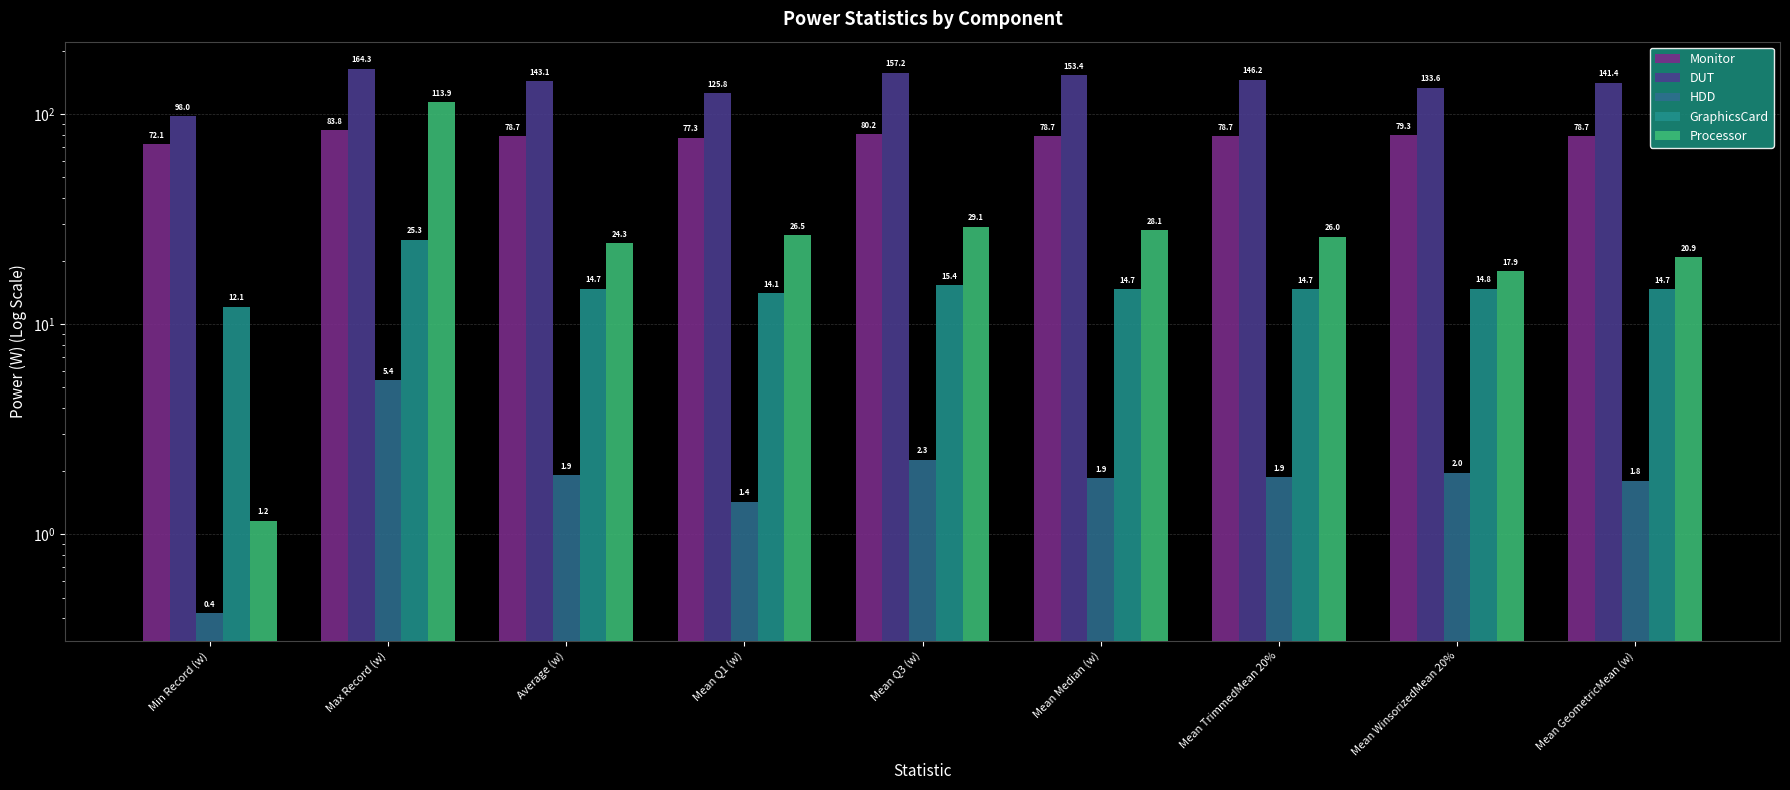

Reading left to right, transcribe all the data shown in this chart.

Monitor: 72.1	83.8	78.7	77.3	80.2	78.7	78.7	79.3	78.7
DUT: 98.0	164.3	143.1	125.8	157.2	153.4	146.2	133.6	141.4
HDD: 0.4	5.4	1.9	1.4	2.3	1.9	1.9	2.0	1.8
GraphicsCard: 12.1	25.3	14.7	14.1	15.4	14.7	14.7	14.8	14.7
Processor: 1.2	113.9	24.3	26.5	29.1	28.1	26.0	17.9	20.9